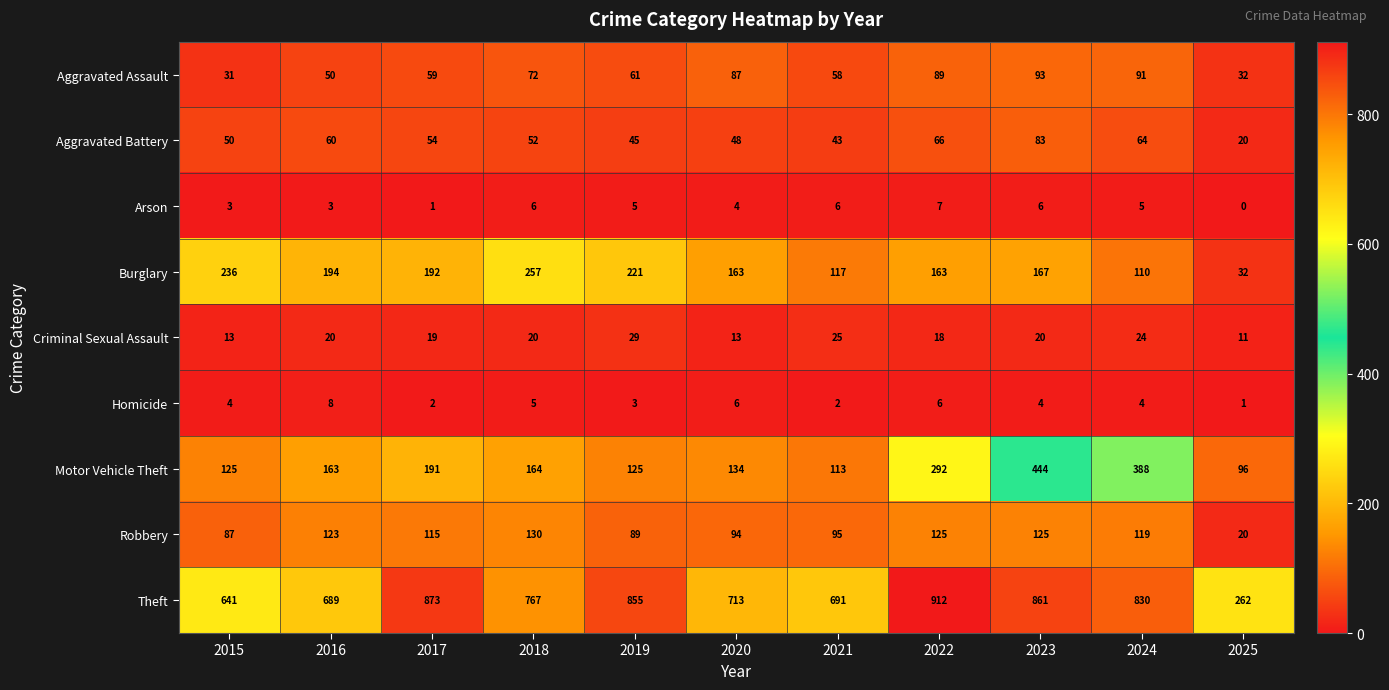

True or false: Arson has a value of 4 at 2020.

True